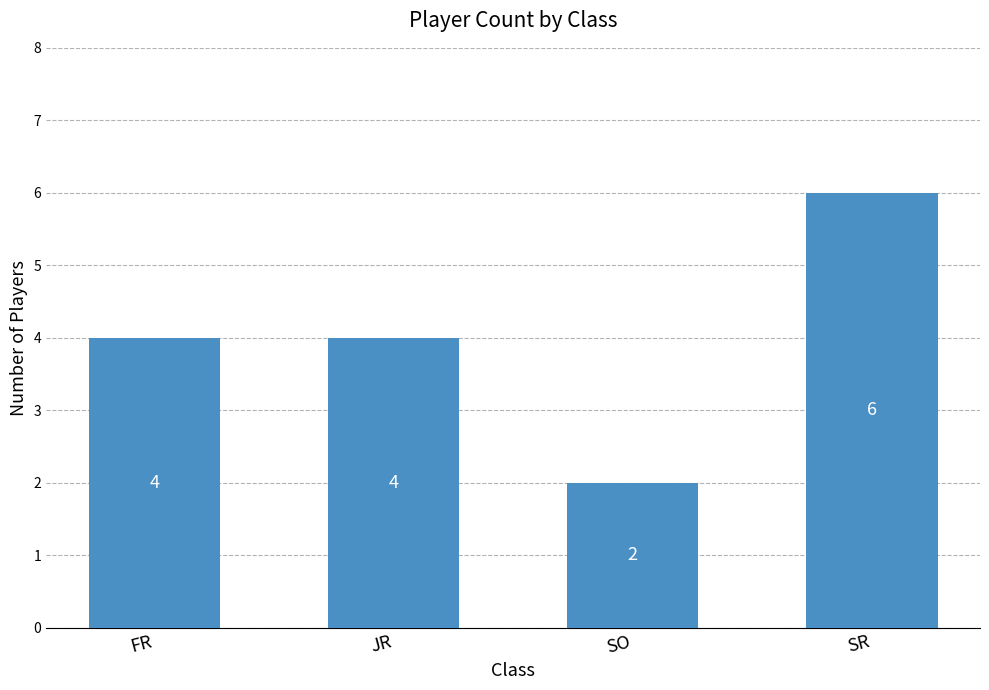

What is the label of the 4th bar from the left?

SR